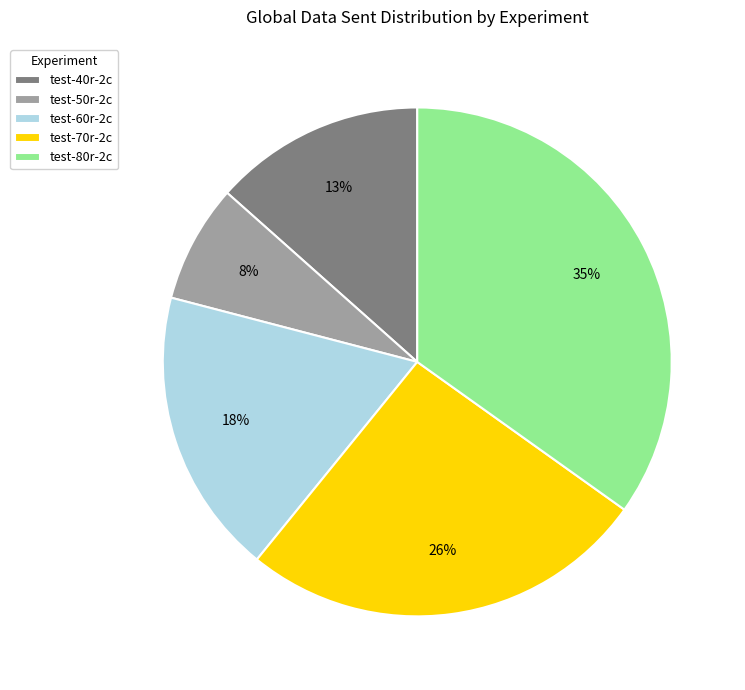

To the nearest percent, what is the average slice percentage?

20%